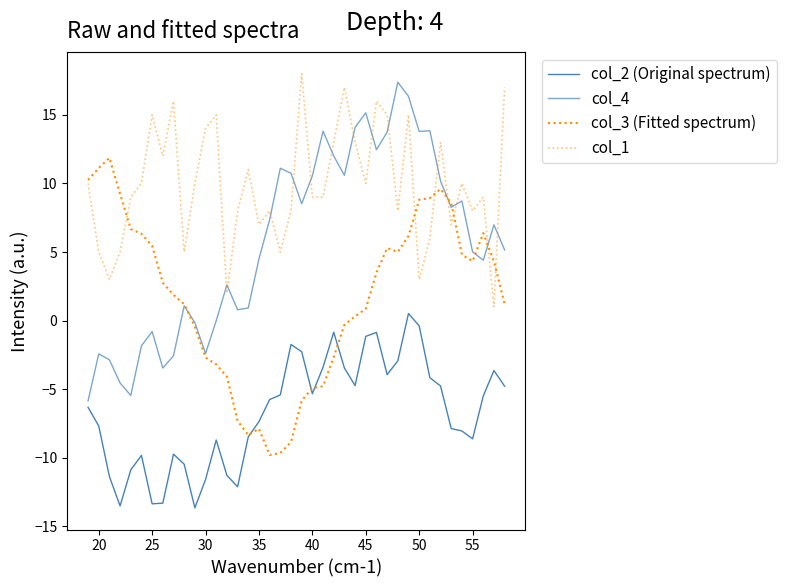

How many values in col_2 (Original spectrum) are above zero?

1